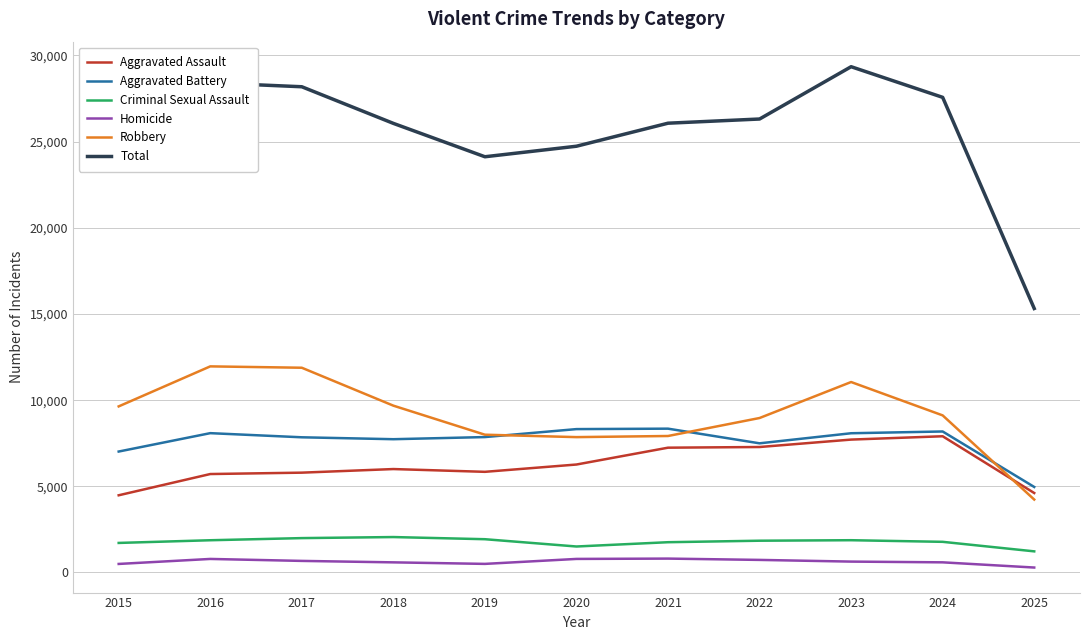

Where is Aggravated Battery nearest to the value 6654?

2015